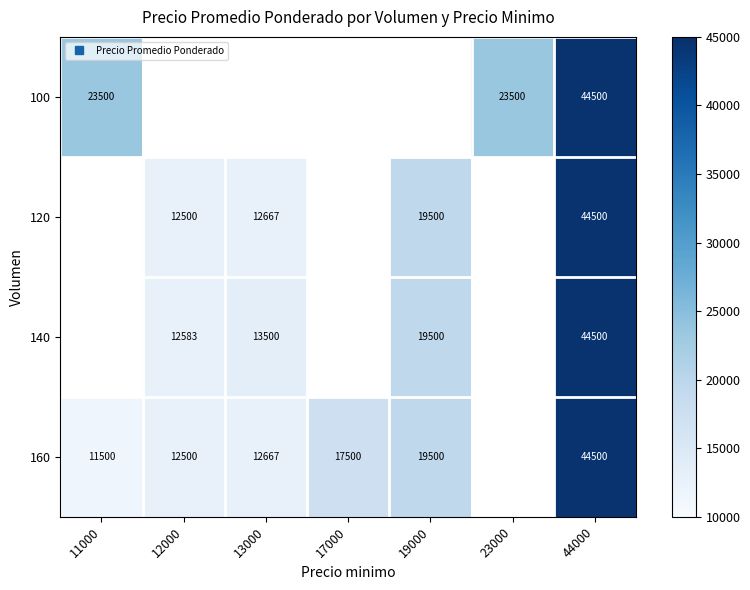

How many positive values does the 160 series have?

6